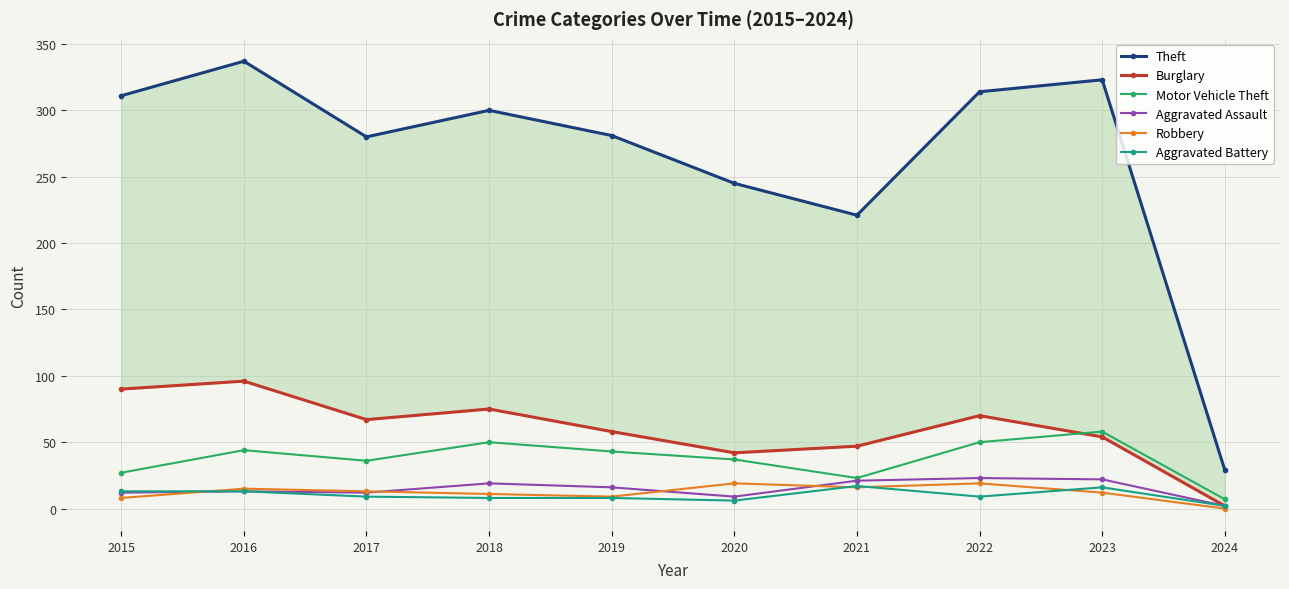

Between 2018 and 2019, which is larger?

2018